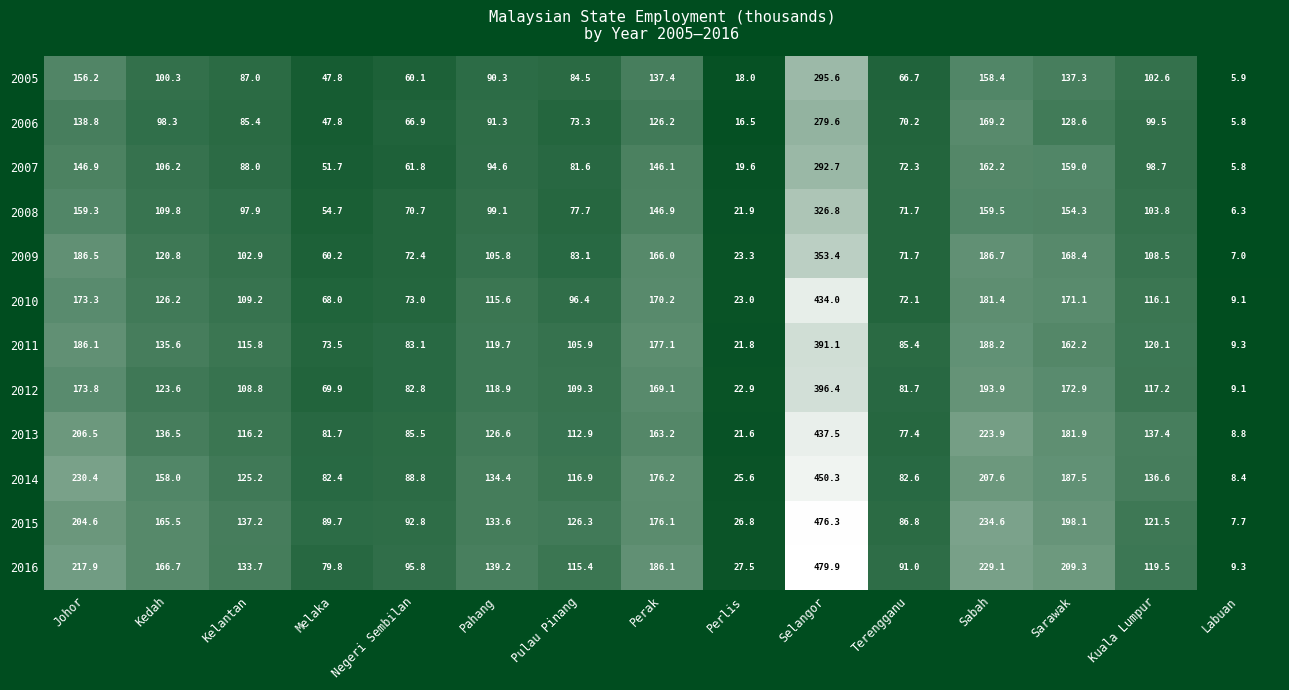

How many distinct data groups are displayed?

12